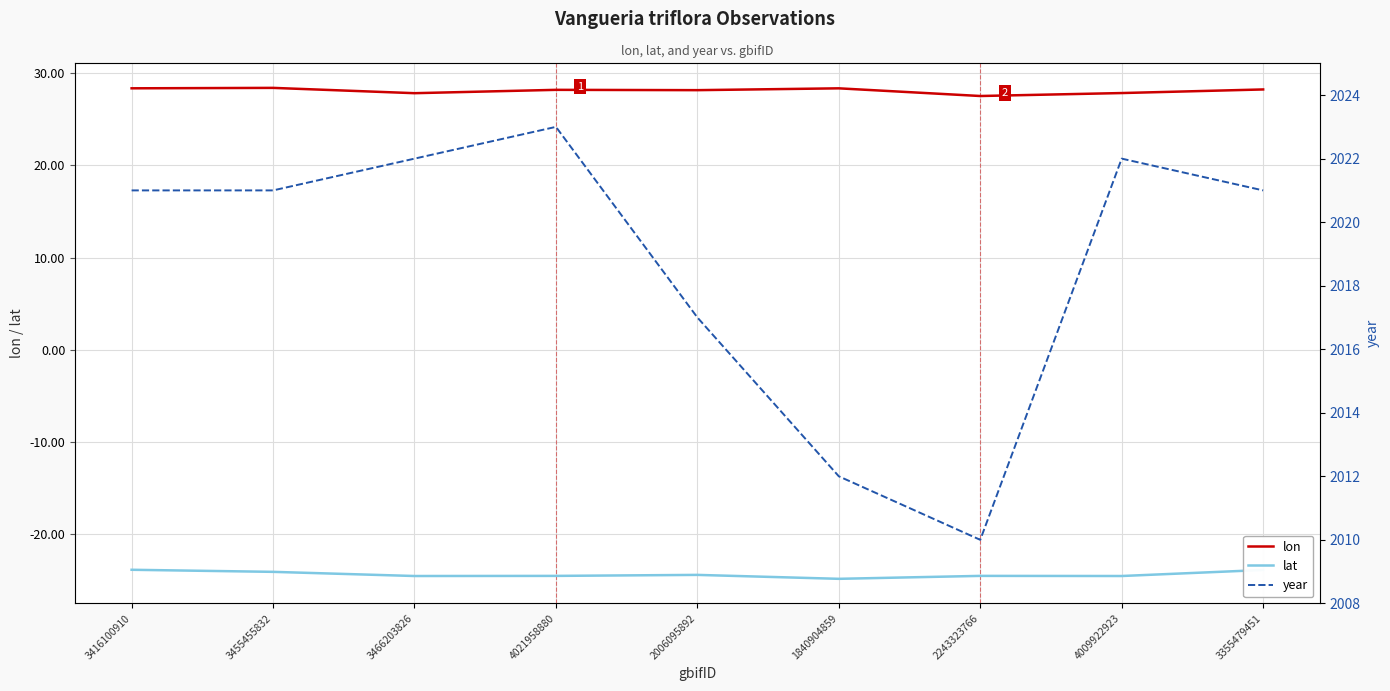

Where is the first local maximum for year?

4021958880